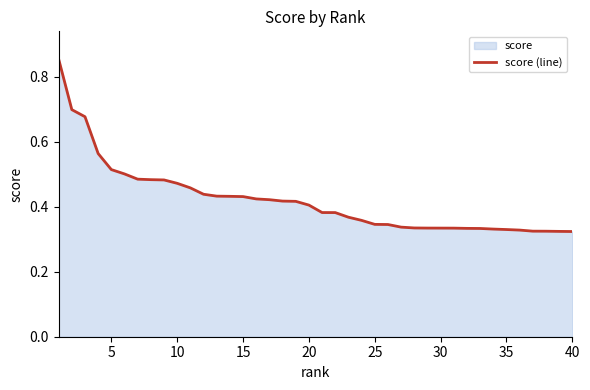

How many lines are shown in the chart?

1